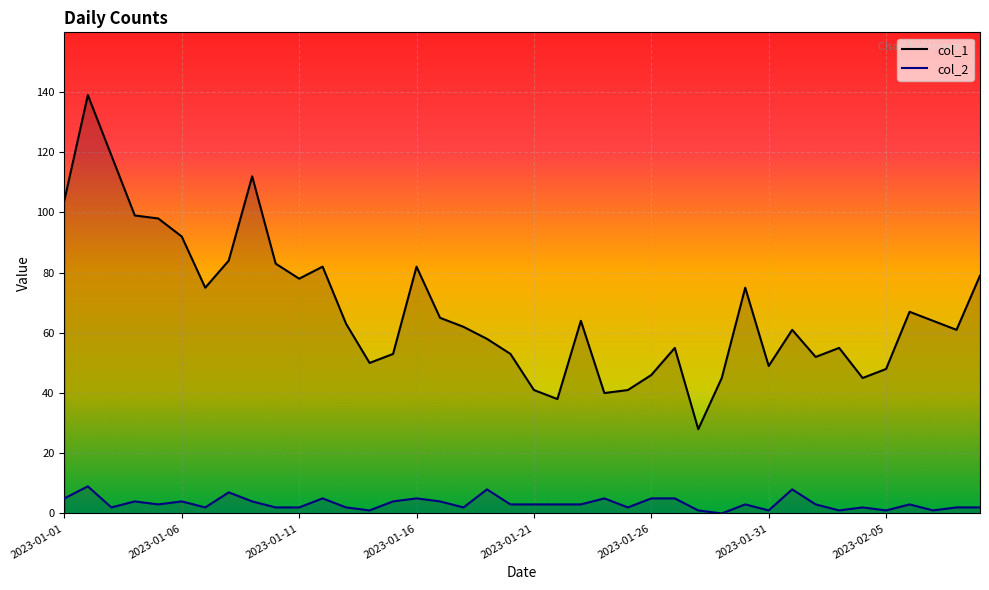

How many distinct data groups are displayed?

2